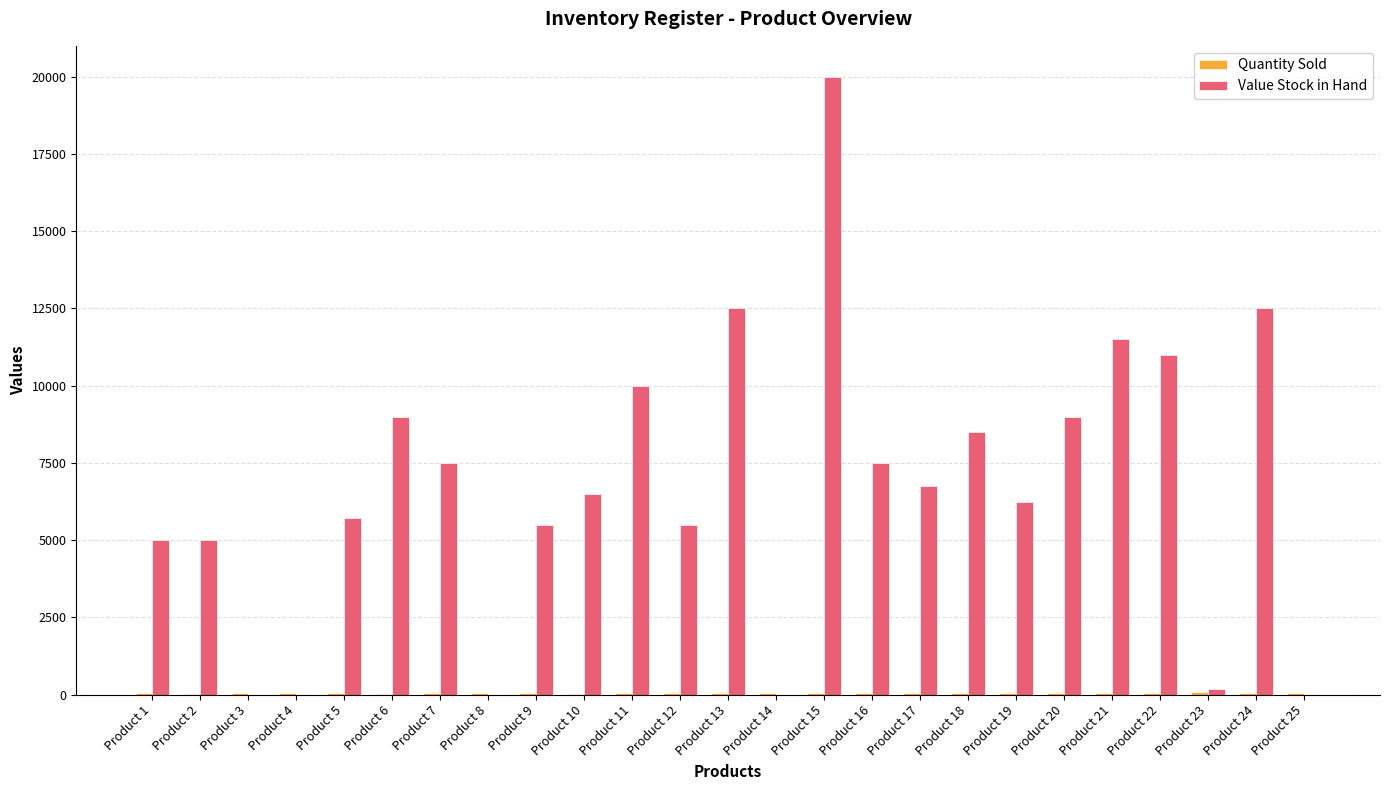

Between Product 4 and Product 19, which series saw the biggest shift?

Value Stock in Hand